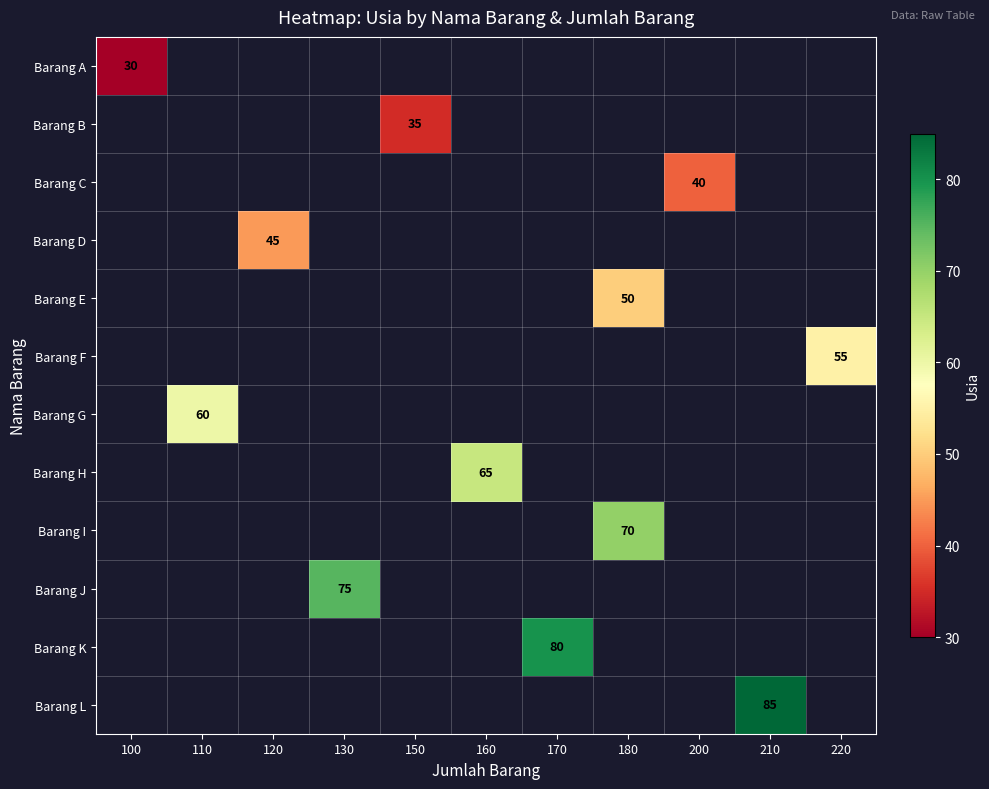

What is the smallest value displayed?

30.0